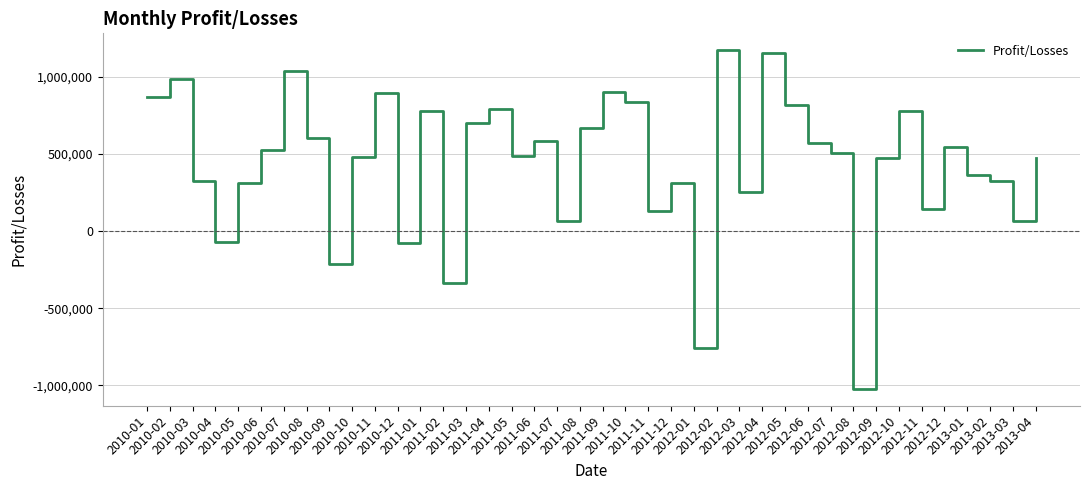

What is the average value?

435416